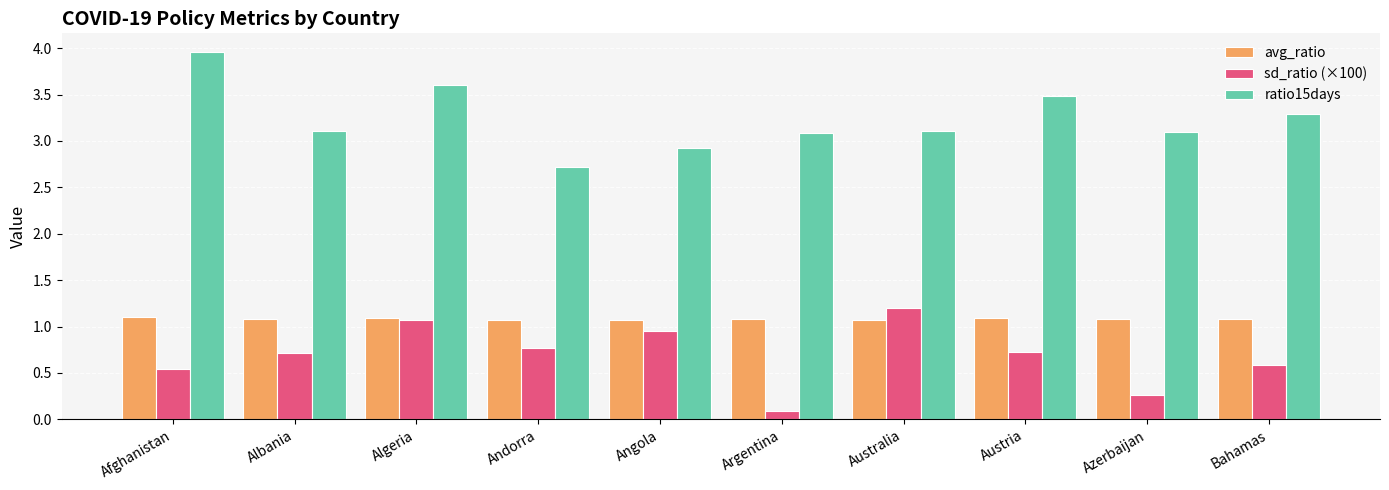

What value does the sd_ratio (×100) series have at Afghanistan?

0.5